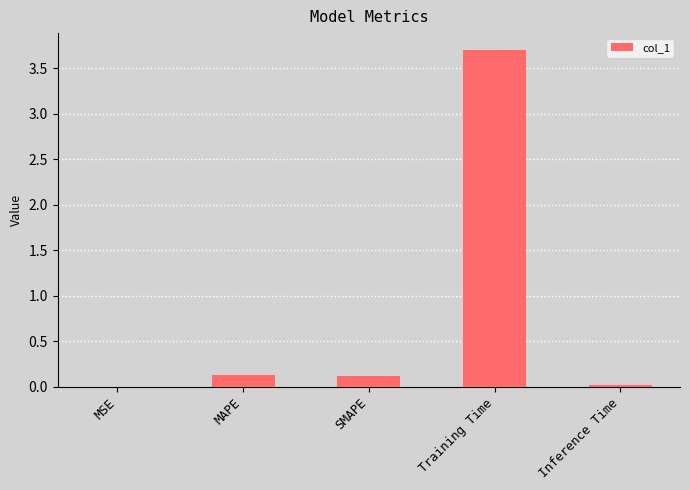

What is the difference between the values at Training Time and MSE?

3.7